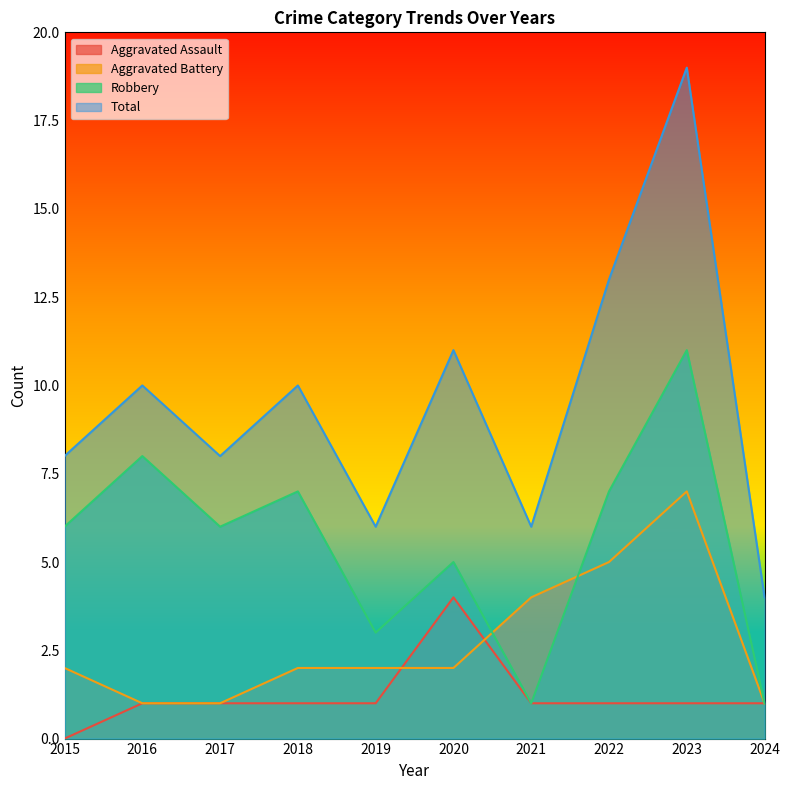

How many Robbery values are between 3 and 7?

6